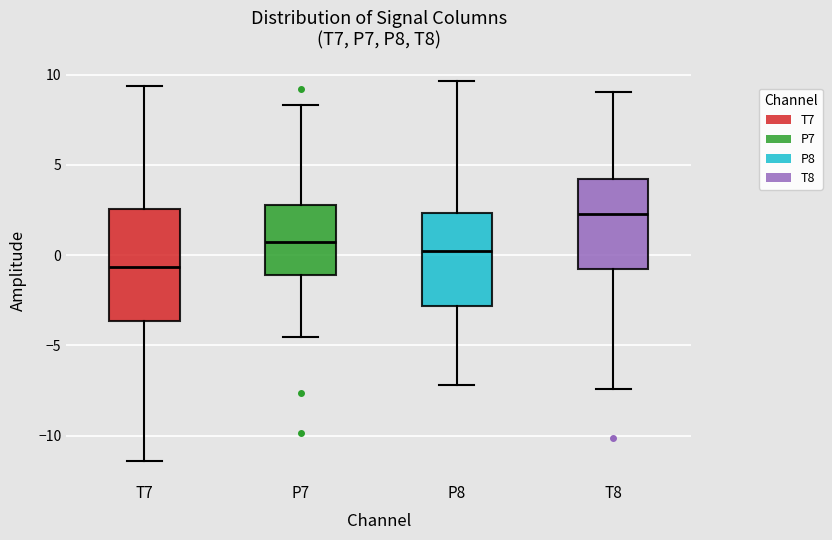

Reading left to right, read every box against the y-axis: the position of its median line, the range the box covers, and the ends of its whiskers. The values are not printed on the chart, so give them approximately, as read against the axis.

T7: median -0.5, box -3.5 to 2.5, whiskers -11.5 to 9.5
P7: median 0.5, box -1.0 to 3.0, whiskers -4.5 to 8.5
P8: median 0.0, box -3.0 to 2.5, whiskers -7.0 to 9.5
T8: median 2.5, box -1.0 to 4.0, whiskers -7.5 to 9.0